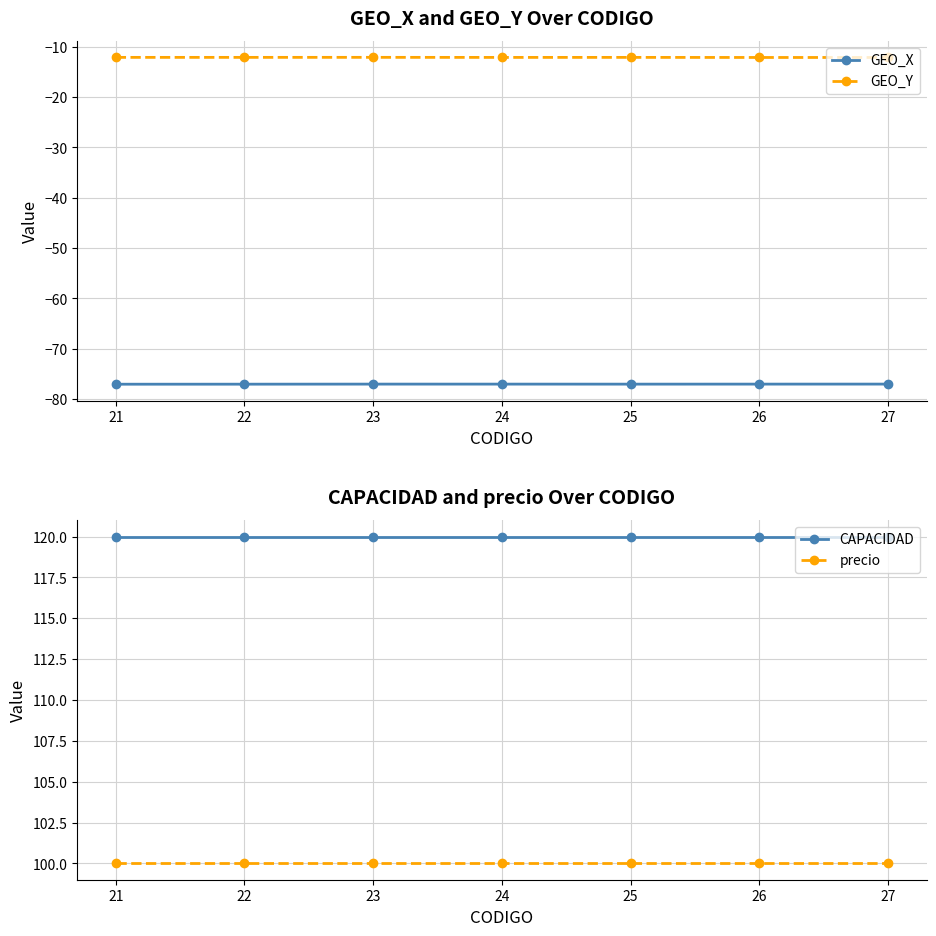

Which category has the lowest value across all series?

21